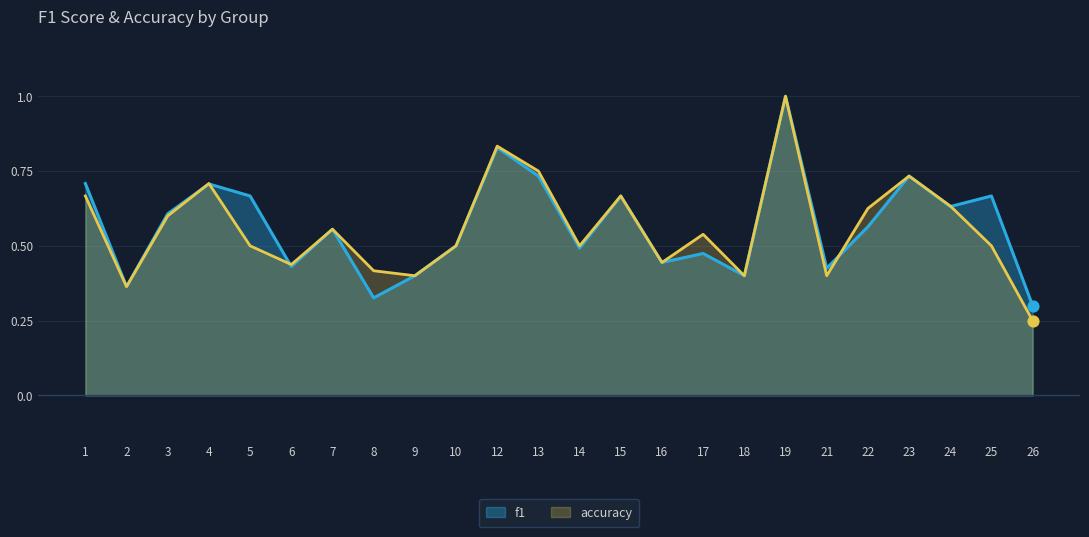

What is the total value across all series at 7?

1.1